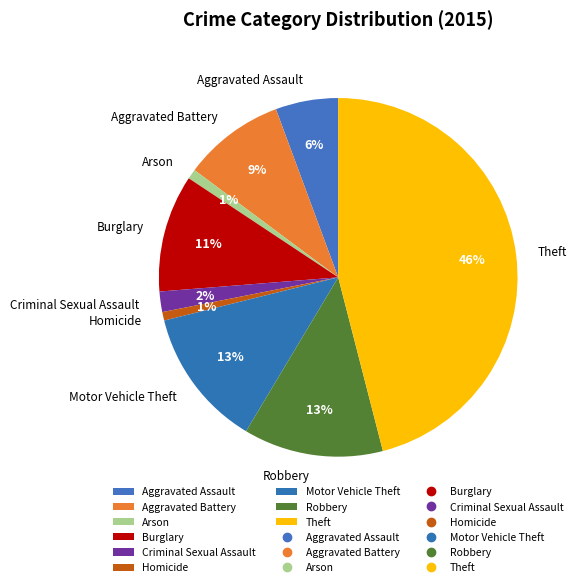

Which slice is the largest?

Theft